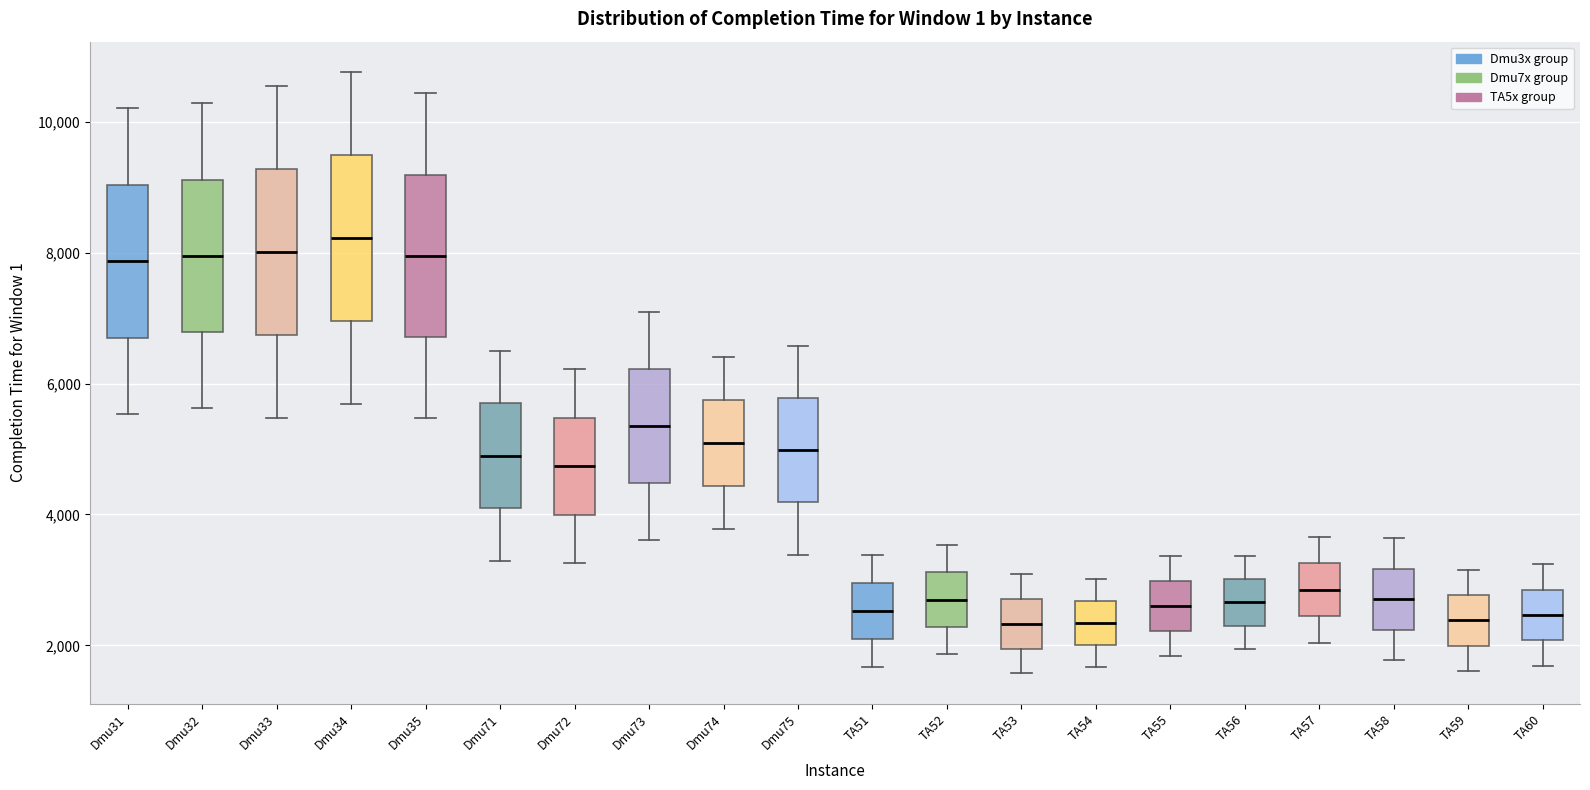

Reading left to right, read every box against the y-axis: the position of its median line, the range the box covers, and the ends of its whiskers. The values are not printed on the chart, so give them approximately, as read against the axis.

Dmu31: median 7800, box 6800 to 9000, whiskers 5600 to 10200
Dmu32: median 8000, box 6800 to 9200, whiskers 5600 to 10200
Dmu33: median 8000, box 6800 to 9200, whiskers 5400 to 10600
Dmu34: median 8200, box 7000 to 9400, whiskers 5600 to 10800
Dmu35: median 8000, box 6800 to 9200, whiskers 5400 to 10400
Dmu71: median 4800, box 4000 to 5800, whiskers 3200 to 6600
Dmu72: median 4800, box 4000 to 5400, whiskers 3200 to 6200
Dmu73: median 5400, box 4400 to 6200, whiskers 3600 to 7000
Dmu74: median 5000, box 4400 to 5800, whiskers 3800 to 6400
Dmu75: median 5000, box 4200 to 5800, whiskers 3400 to 6600
TA51: median 2600, box 2000 to 3000, whiskers 1600 to 3400
TA52: median 2600, box 2200 to 3200, whiskers 1800 to 3600
TA53: median 2400, box 2000 to 2800, whiskers 1600 to 3000
TA54: median 2400, box 2000 to 2600, whiskers 1600 to 3000
TA55: median 2600, box 2200 to 3000, whiskers 1800 to 3400
TA56: median 2600, box 2400 to 3000, whiskers 2000 to 3400
TA57: median 2800, box 2400 to 3200, whiskers 2000 to 3600
TA58: median 2800, box 2200 to 3200, whiskers 1800 to 3600
TA59: median 2400, box 2000 to 2800, whiskers 1600 to 3200
TA60: median 2400, box 2000 to 2800, whiskers 1600 to 3200